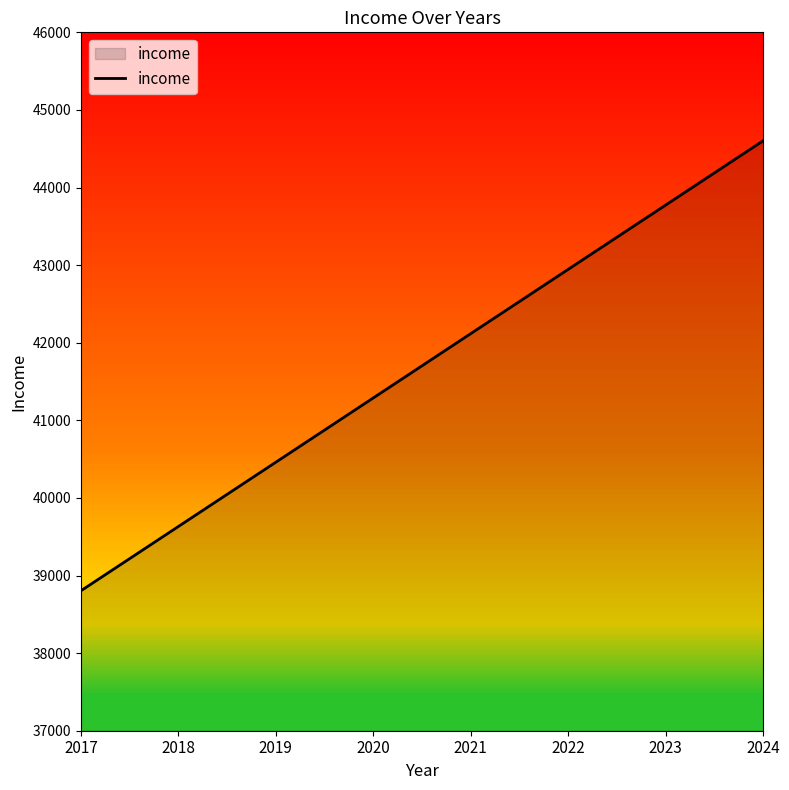

What is the average value?

41702.9